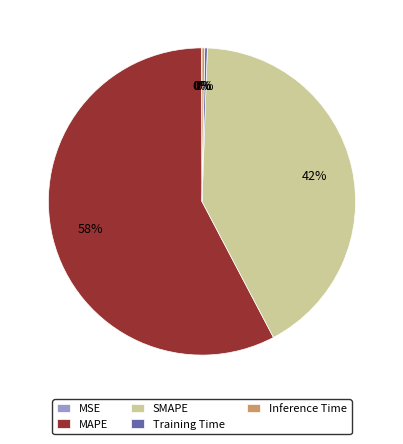

Is it true that MAPE is 58% of the pie?

True